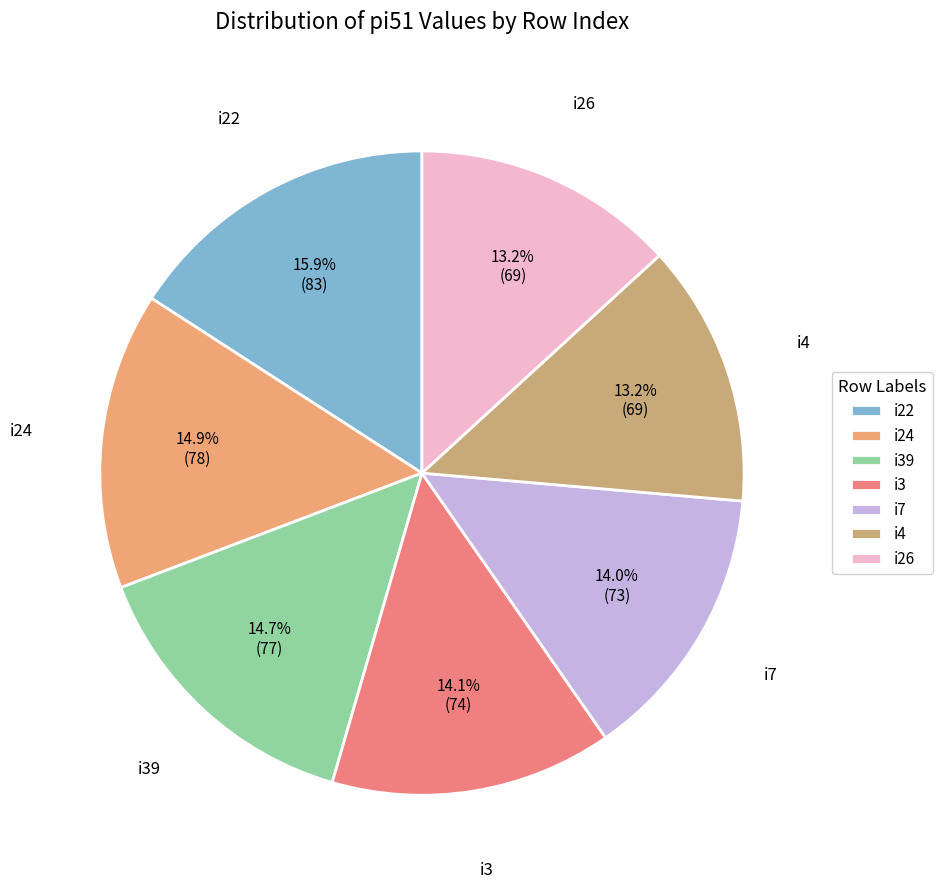

To the nearest percent, what percentage of the pie is i39?

15%